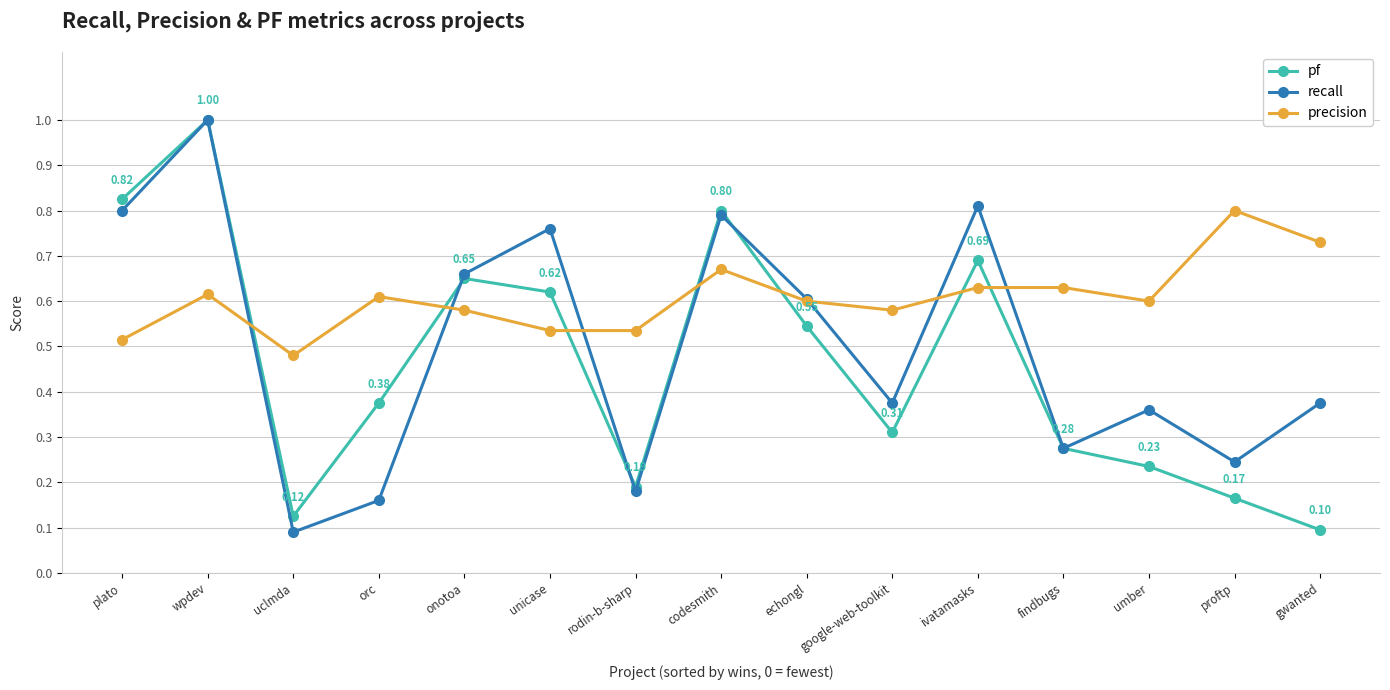

At how many categories does at least one series exceed 0?

15